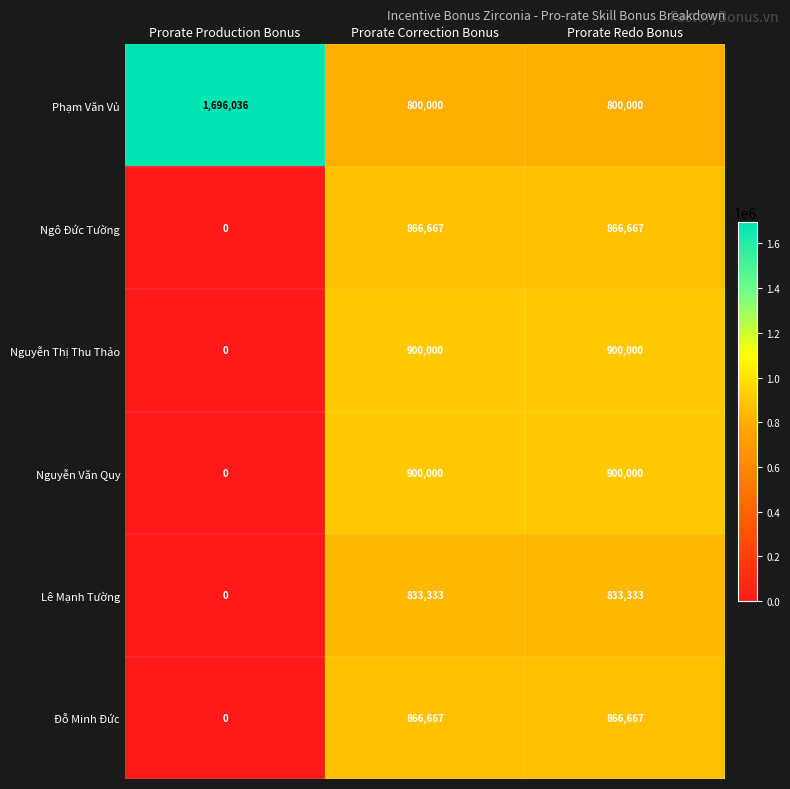

Reading left to right, what are all the values shown in this chart?

Phạm Văn Vủ: 1696036	800000	800000
Ngô Đức Tường: 0	866667	866667
Nguyễn Thị Thu Thảo: 0	900000	900000
Nguyễn Văn Quy: 0	900000	900000
Lê Mạnh Tường: 0	833333	833333
Đỗ Minh Đức: 0	866667	866667